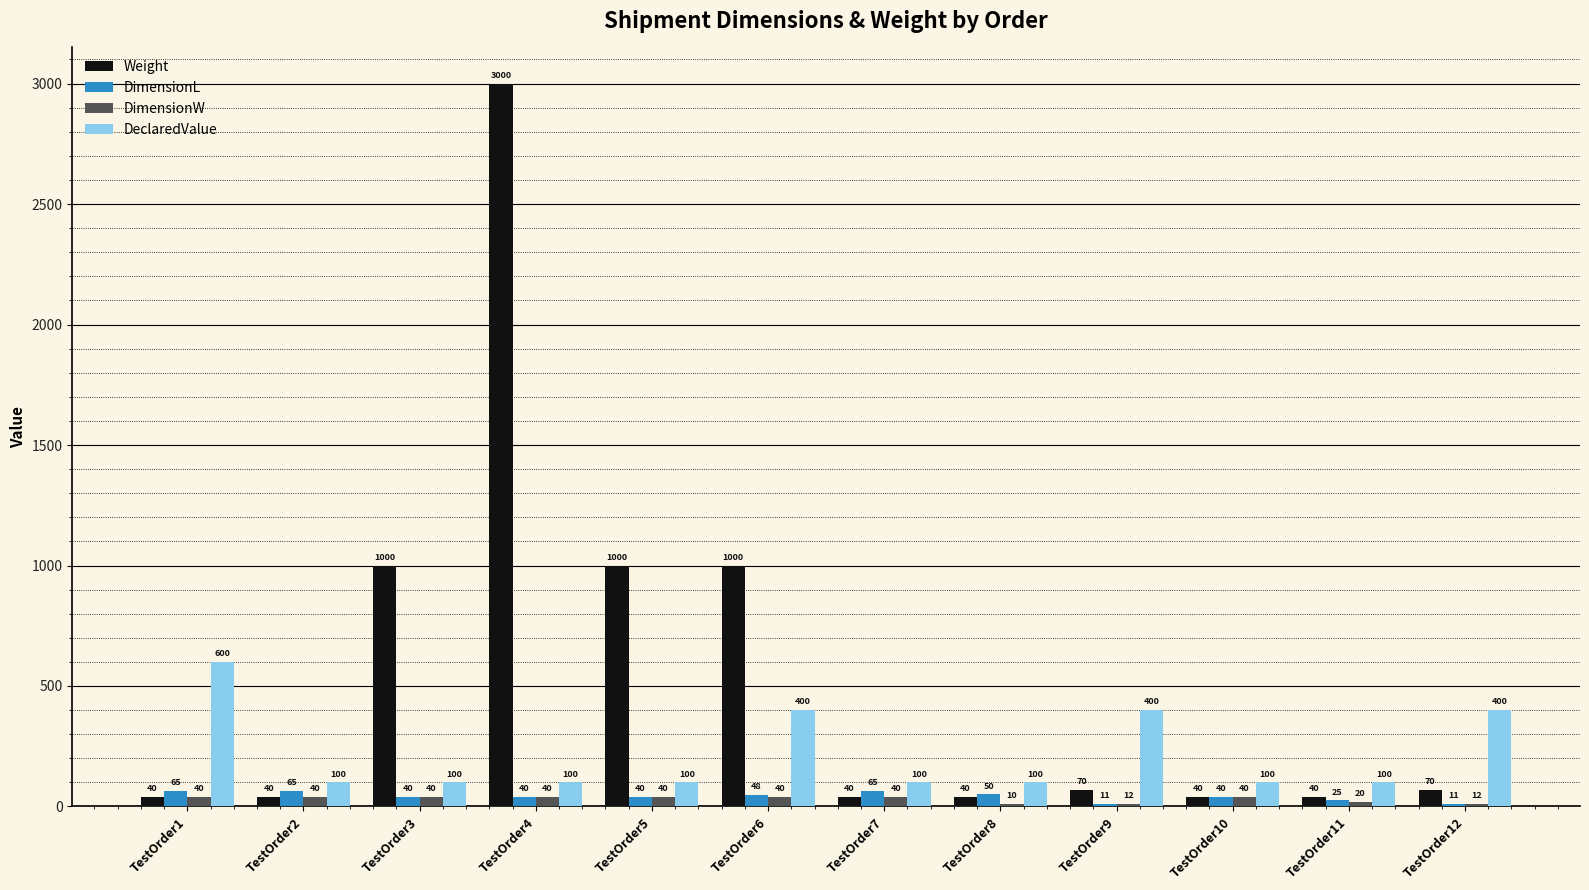

List the series in order of their peak value, highest first.

Weight, DeclaredValue, DimensionL, DimensionW